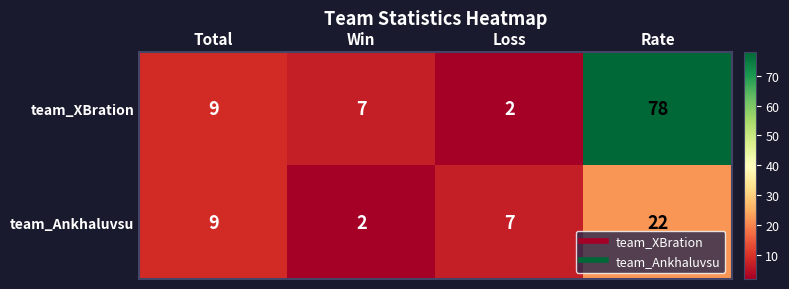

Reading left to right, list all the values displayed in this chart.

team_XBration: Total=9	Win=7	Loss=2	Rate=78
team_Ankhaluvsu: Total=9	Win=2	Loss=7	Rate=22